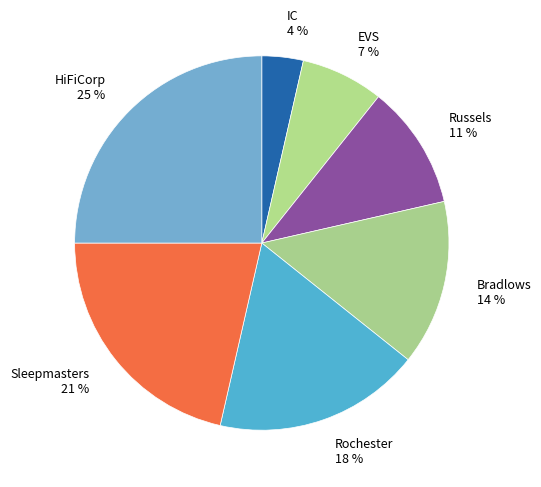

To the nearest percent, what portion does EVS represent?

7%